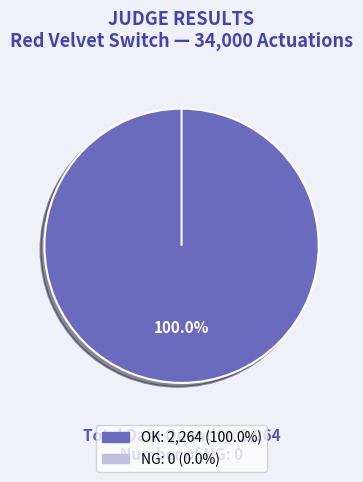

How many slices are in this pie chart?

2